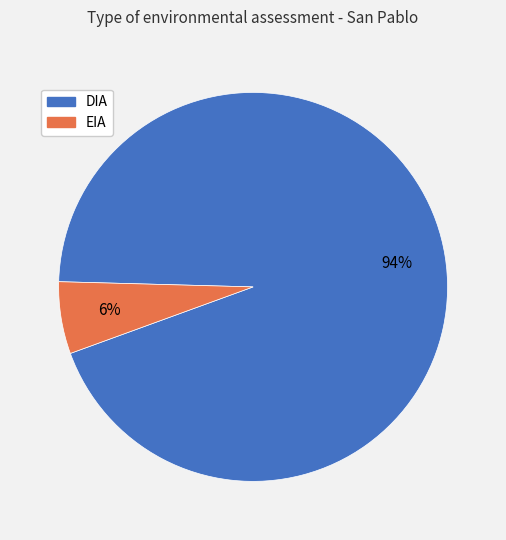

To the nearest percent, what is the difference between the largest and smallest slice percentages?

88%